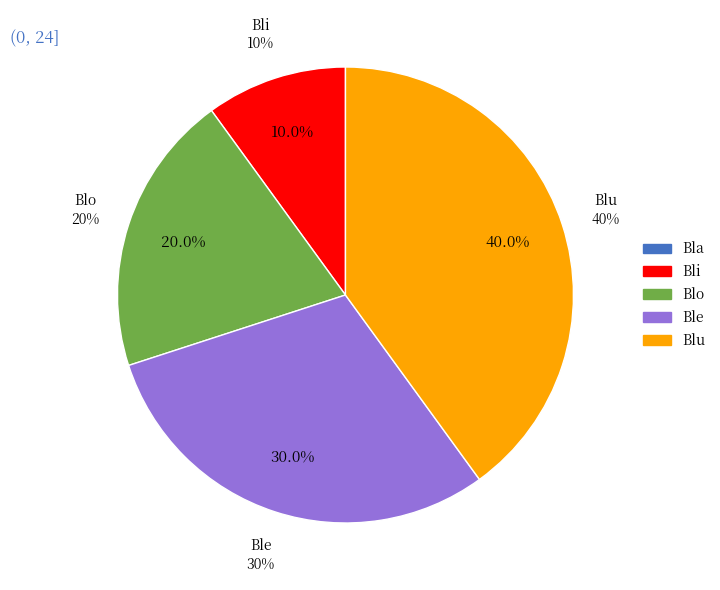

True or false: Blu accounts for 50% of the total.

False